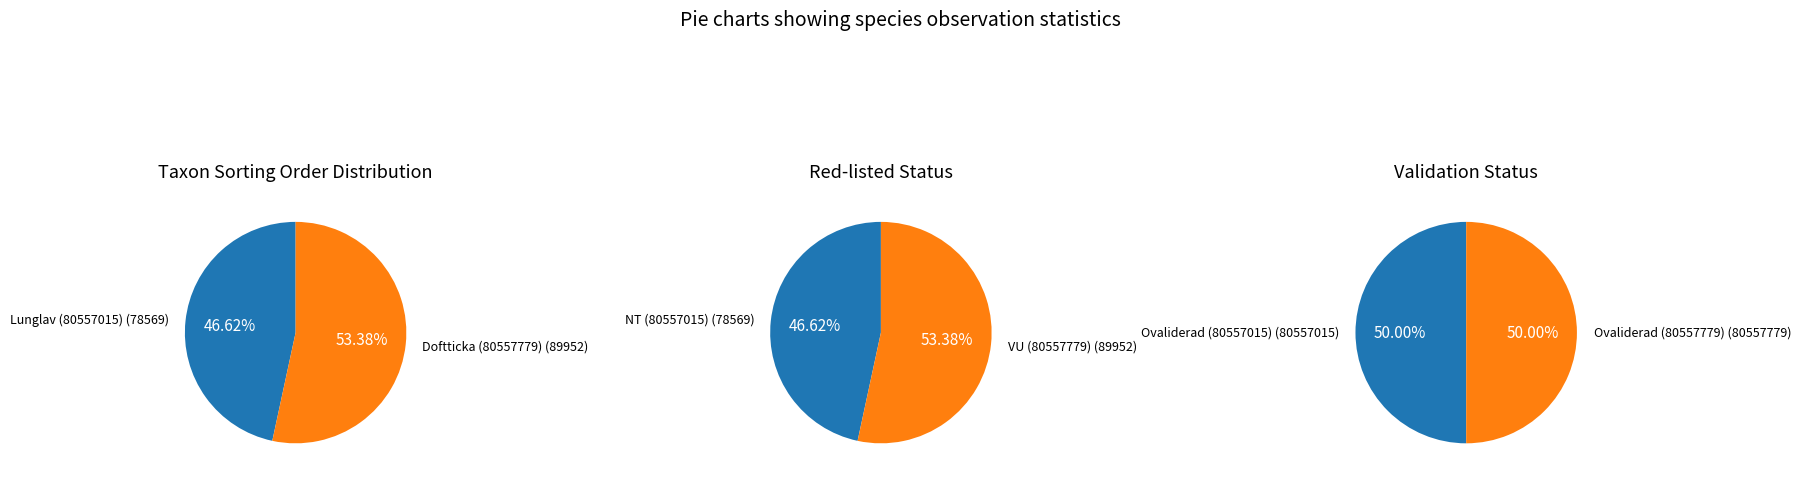

Rank the categories by value from lowest to highest.

Lunglav (80557015), Doftticka (80557779)